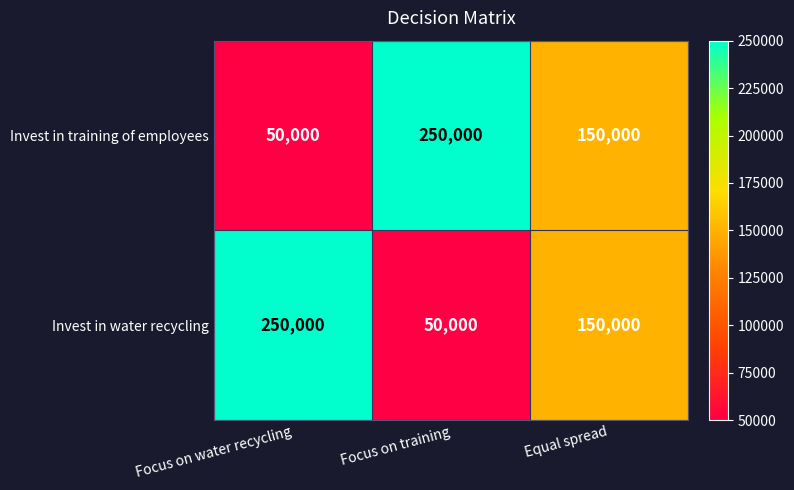

At which label does Invest in water recycling reach its peak?

Focus on water recycling